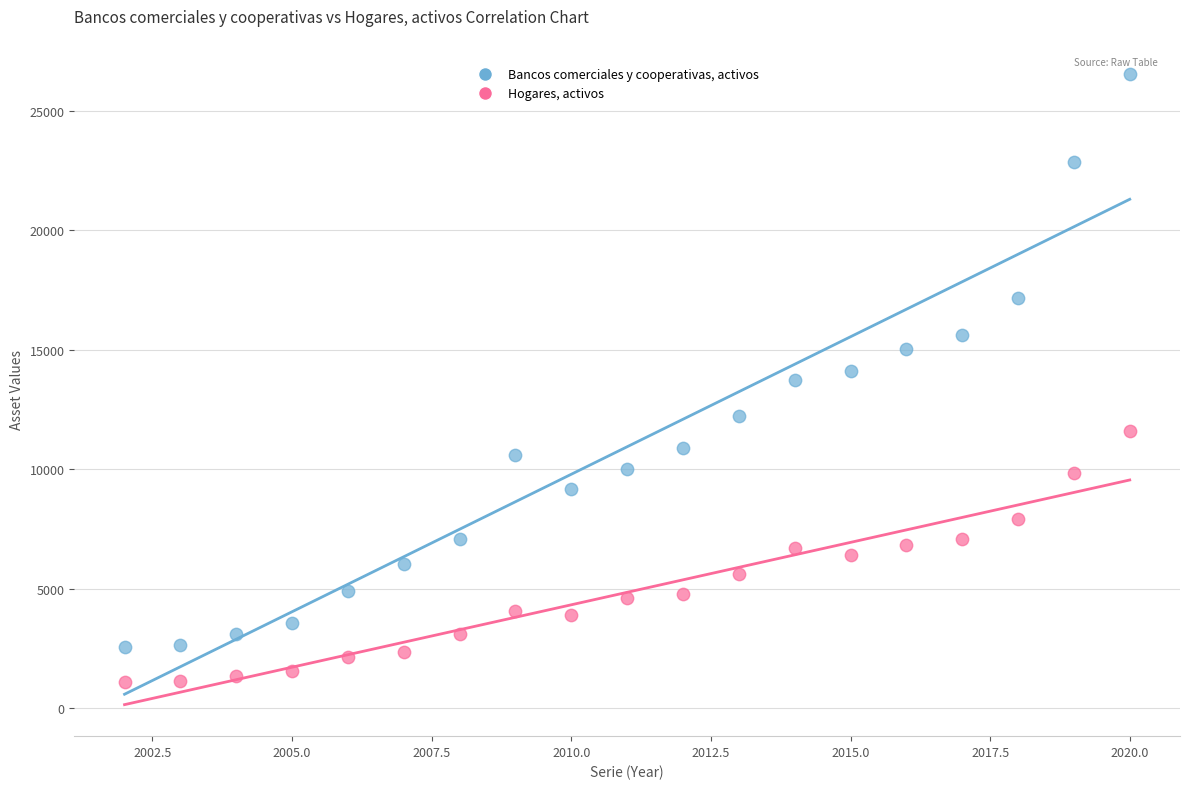

Which series reaches the maximum Y coordinate?

Bancos comerciales y cooperativas, activos